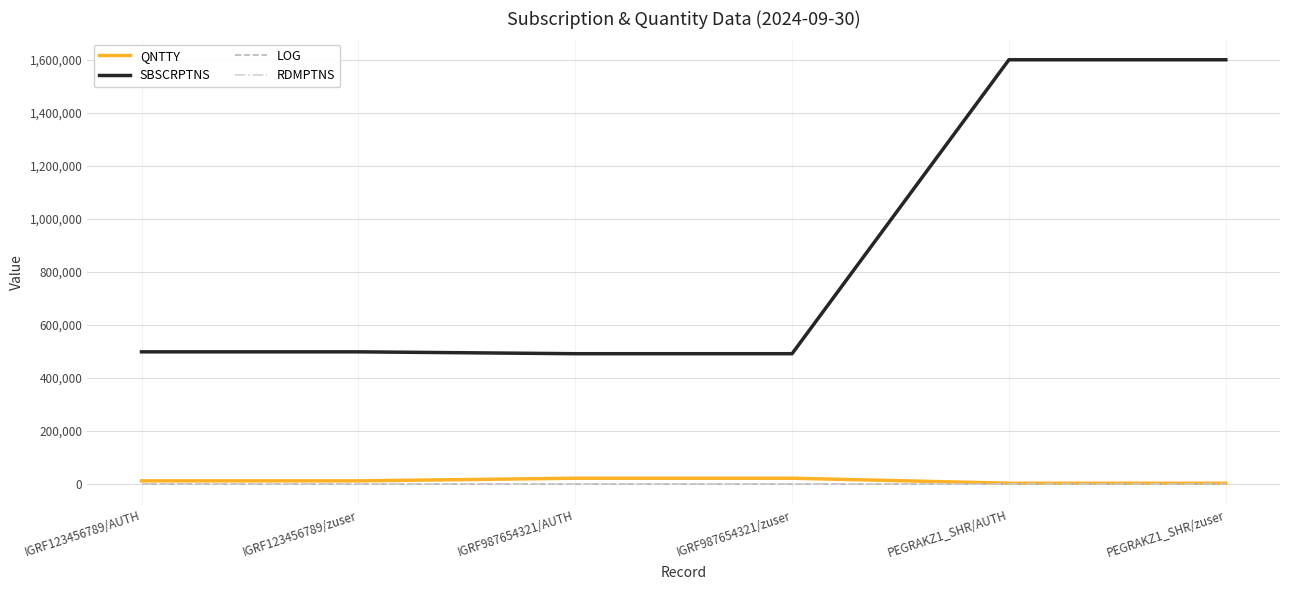

What is the greatest value displayed?

1600100